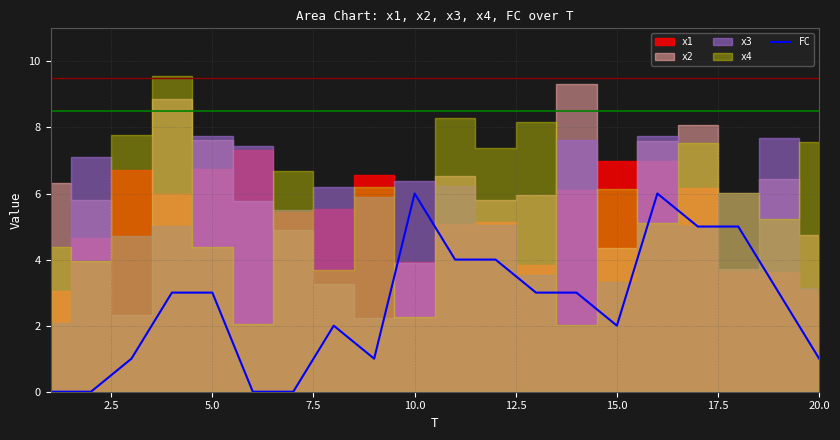

How many lines are shown in the chart?

1